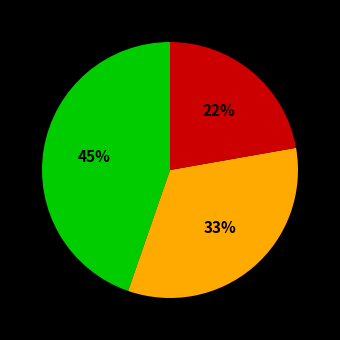

Is there any slice that represents more than half of the pie?

No